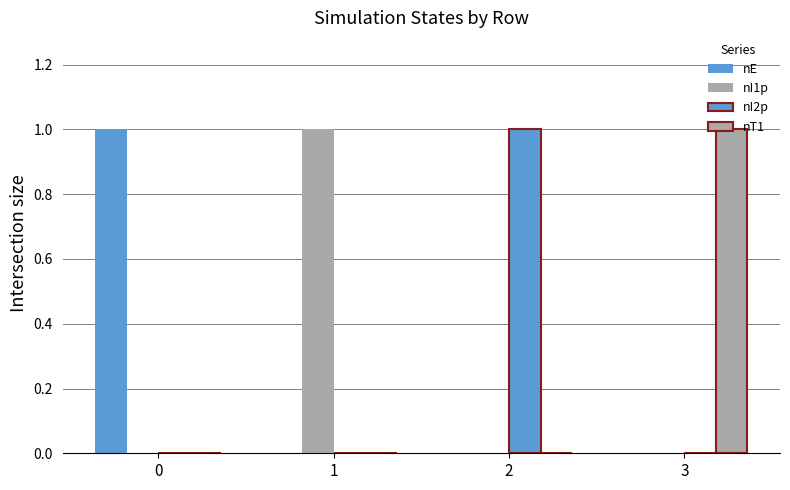

True or false: nI1p has a value of 0 at 2.

True